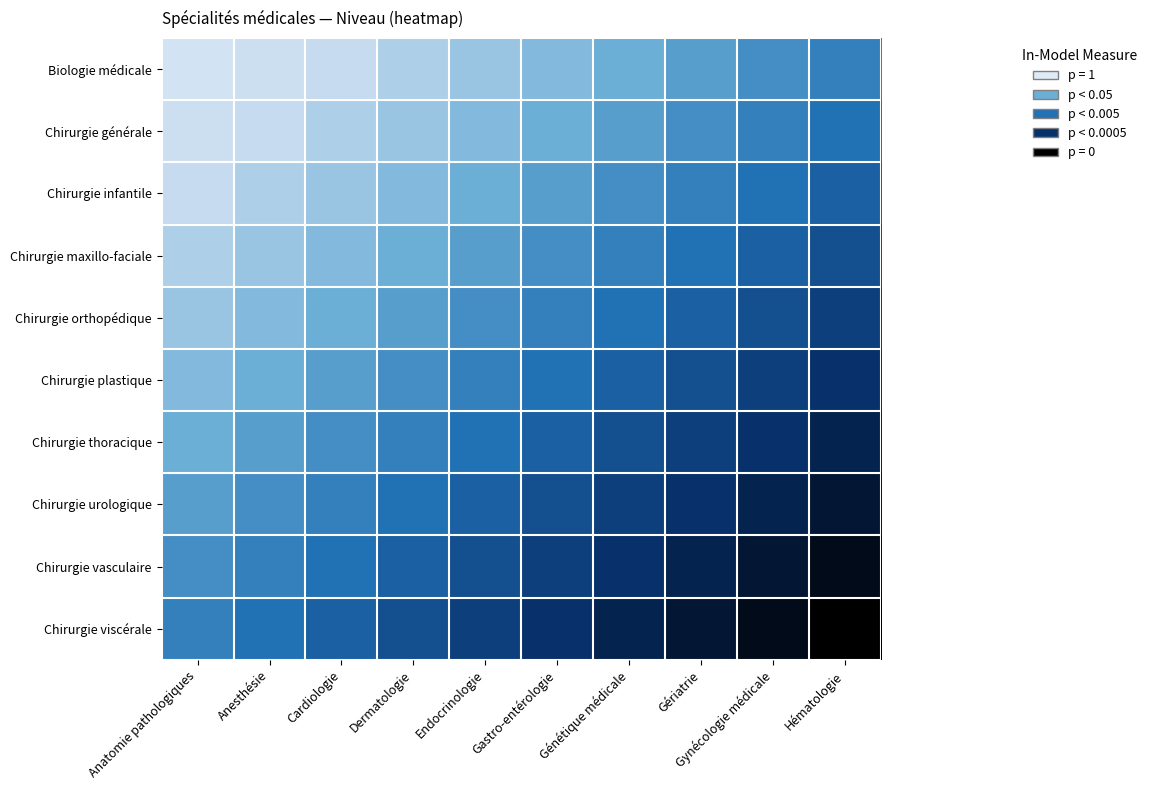

What is the total value across all series at Hématologie?

7.8